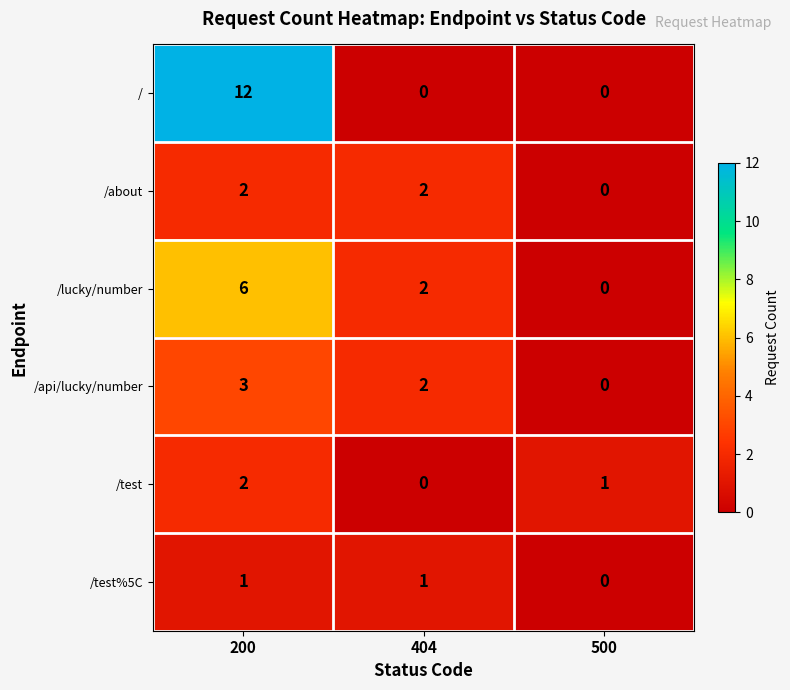

Which series has the largest total across all categories?

/